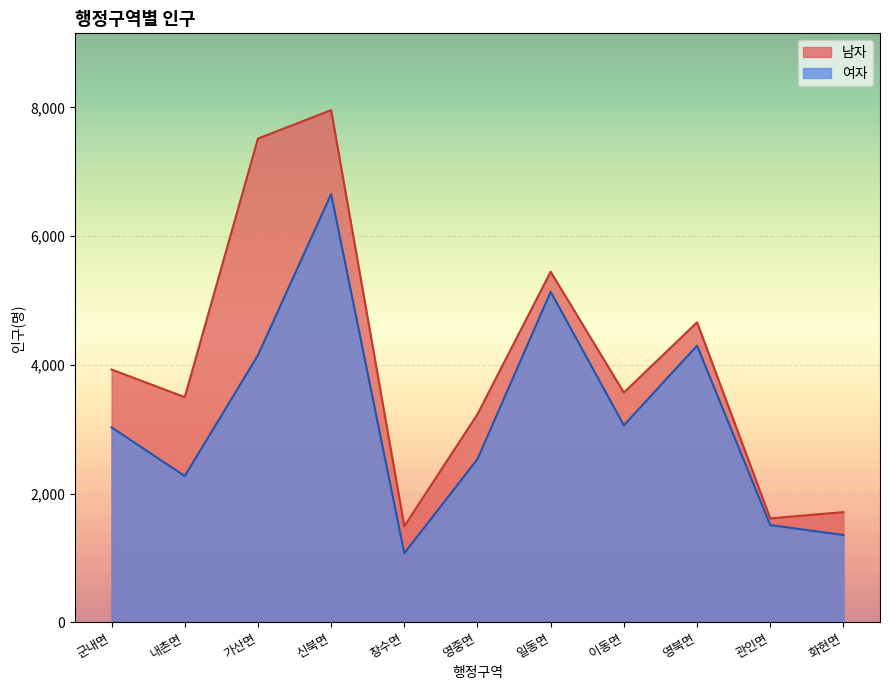

True or false: 여자 has more than 2 interior local peaks.

True